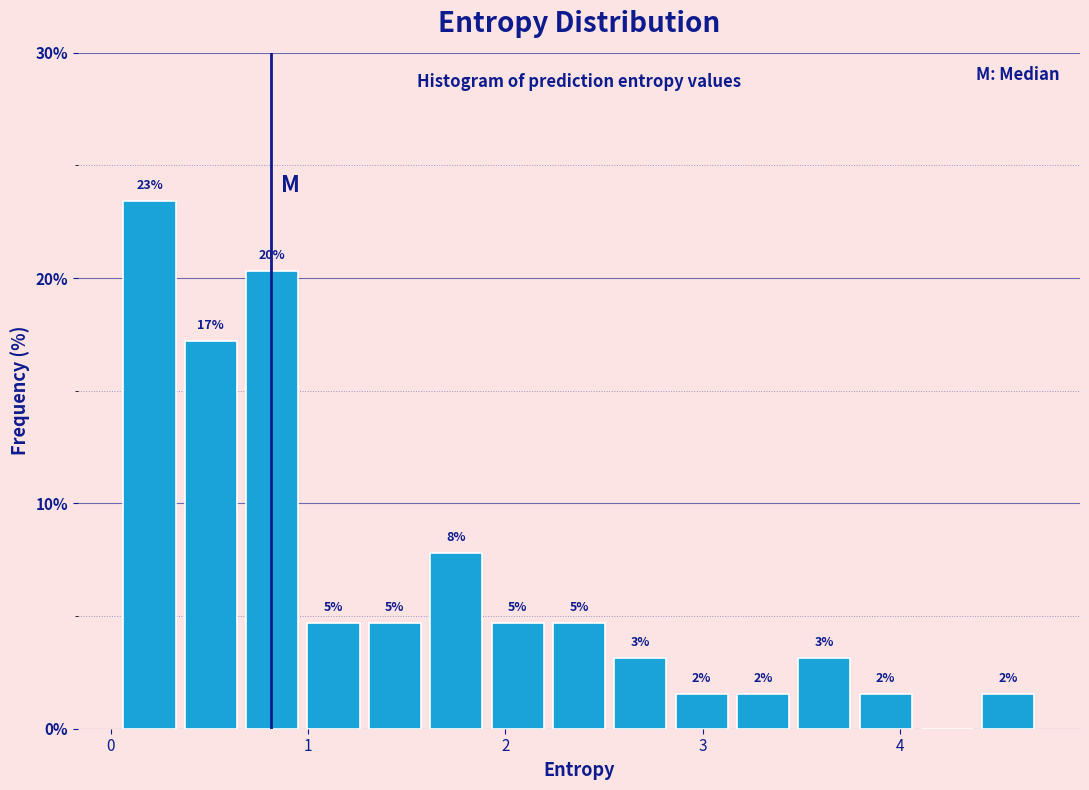

Read against the x-axis, roughly where is the centre of the tallest bar?

0.2